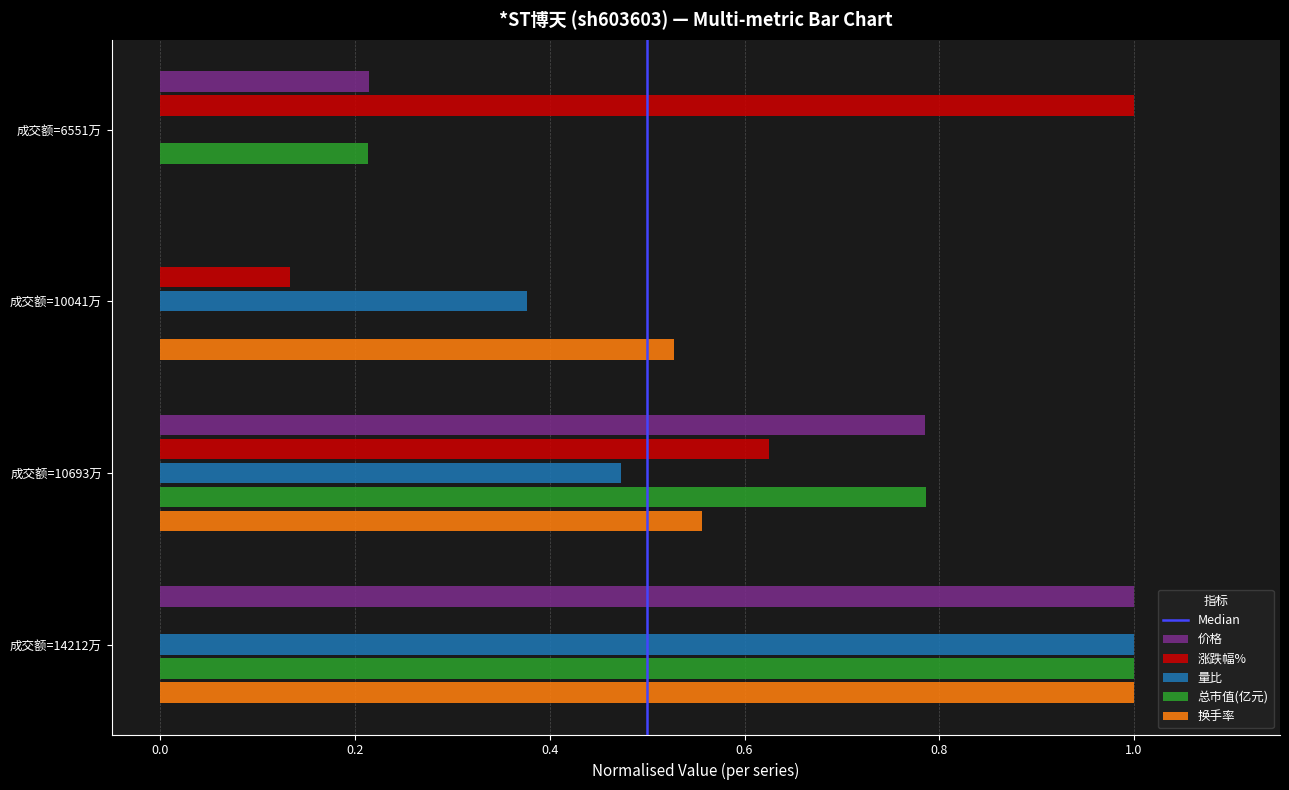

How many distinct data groups are displayed?

5